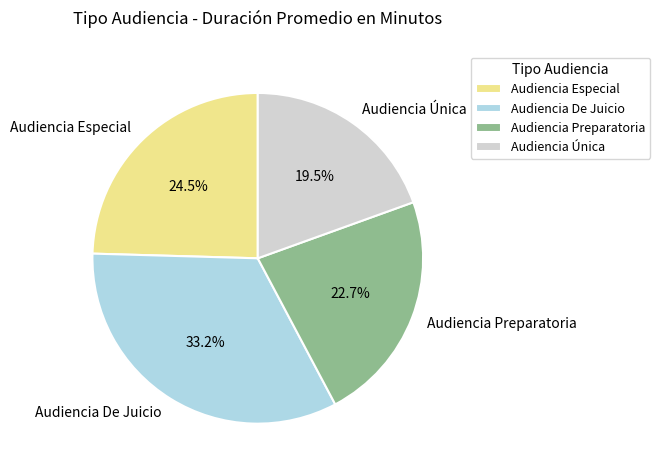

To the nearest percent, what percentage of the pie is Audiencia De Juicio?

33%